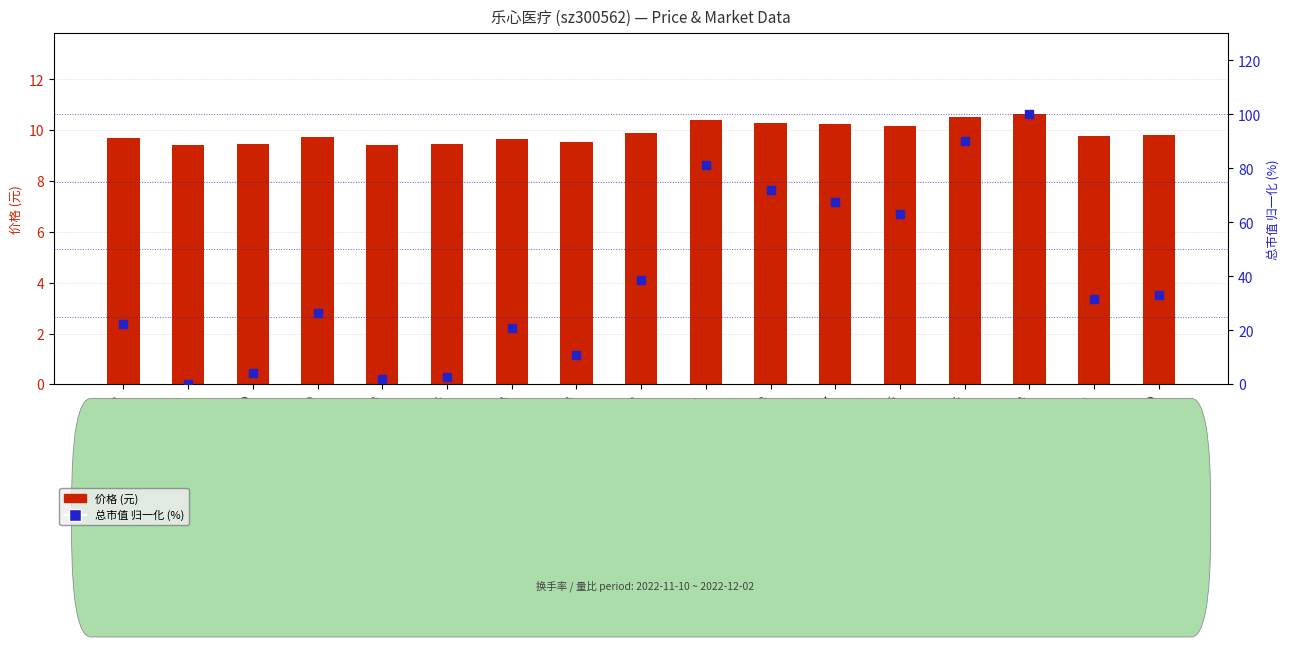

Which series has the largest total across all categories?

总市值(归一化%)